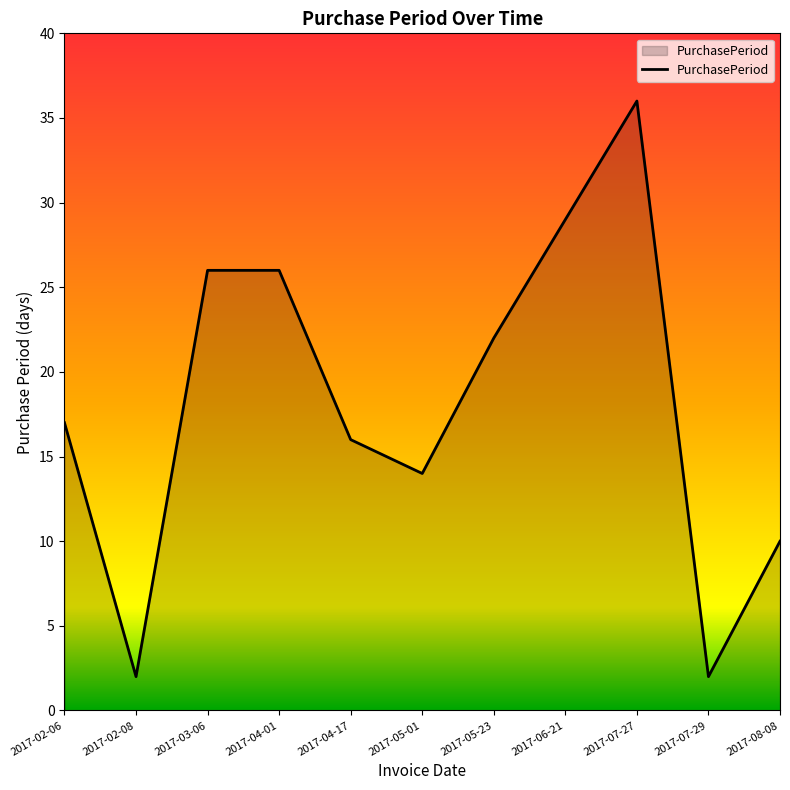

Reading left to right, what are all the values shown in this chart?

2017-02-06=17	2017-02-08=2	2017-03-06=26	2017-04-01=26	2017-04-17=16	2017-05-01=14	2017-05-23=22	2017-06-21=29	2017-07-27=36	2017-07-29=2	2017-08-08=10